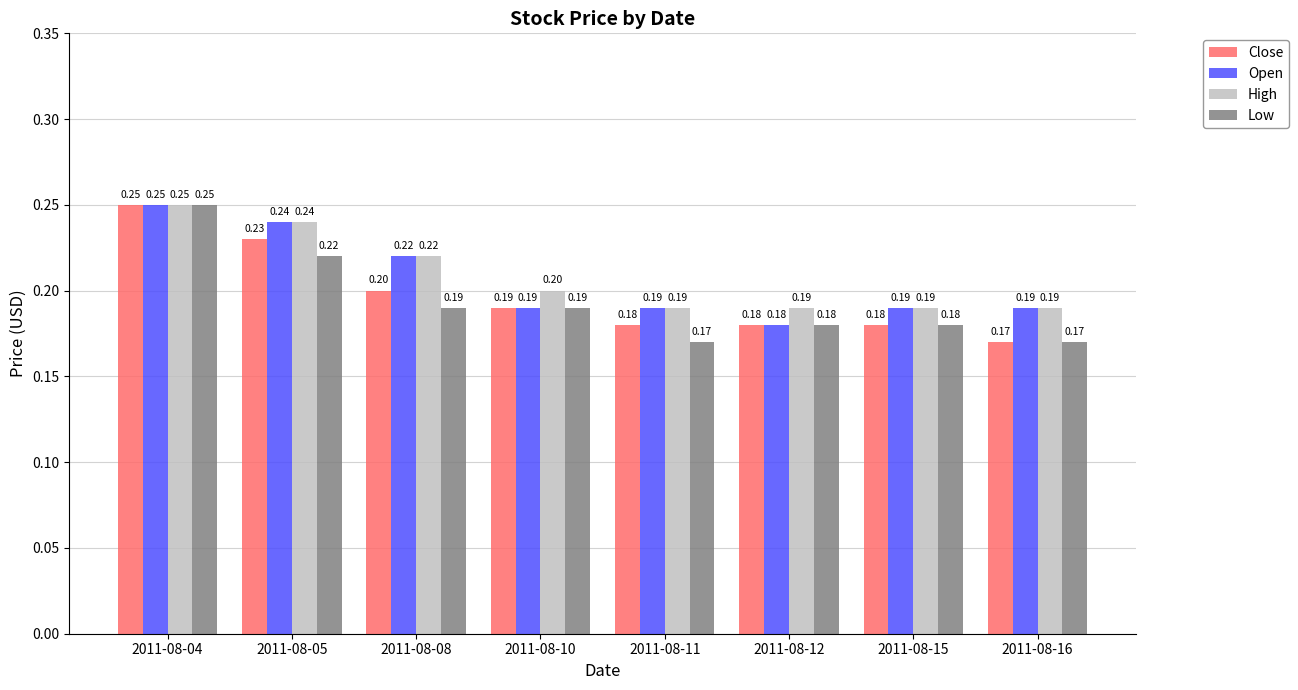

What is the minimum value shown in the chart?

0.2